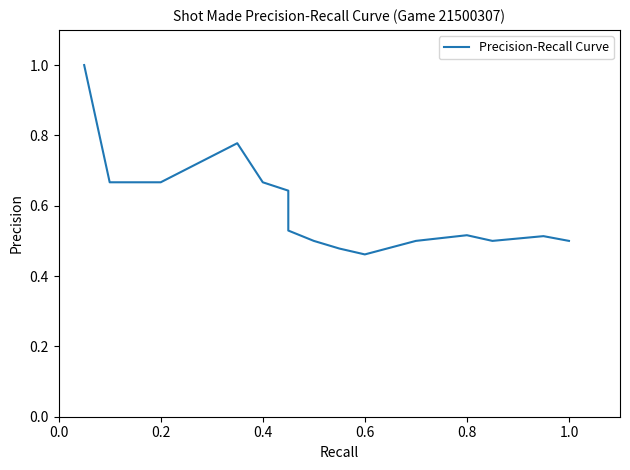

The chart shows a value of 0.2 at 10. True or false?

False